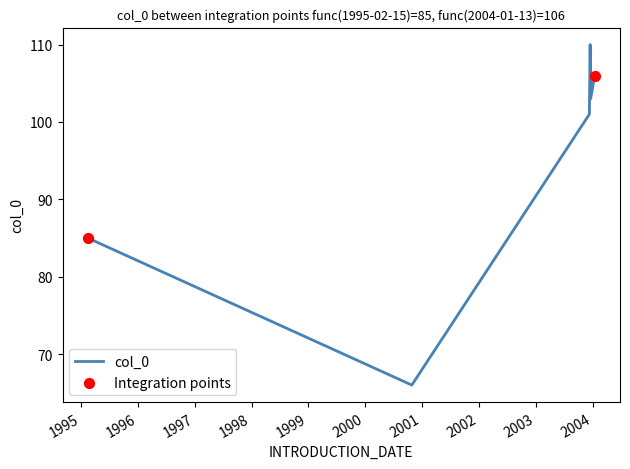

What is the maximum value shown in the chart?

110